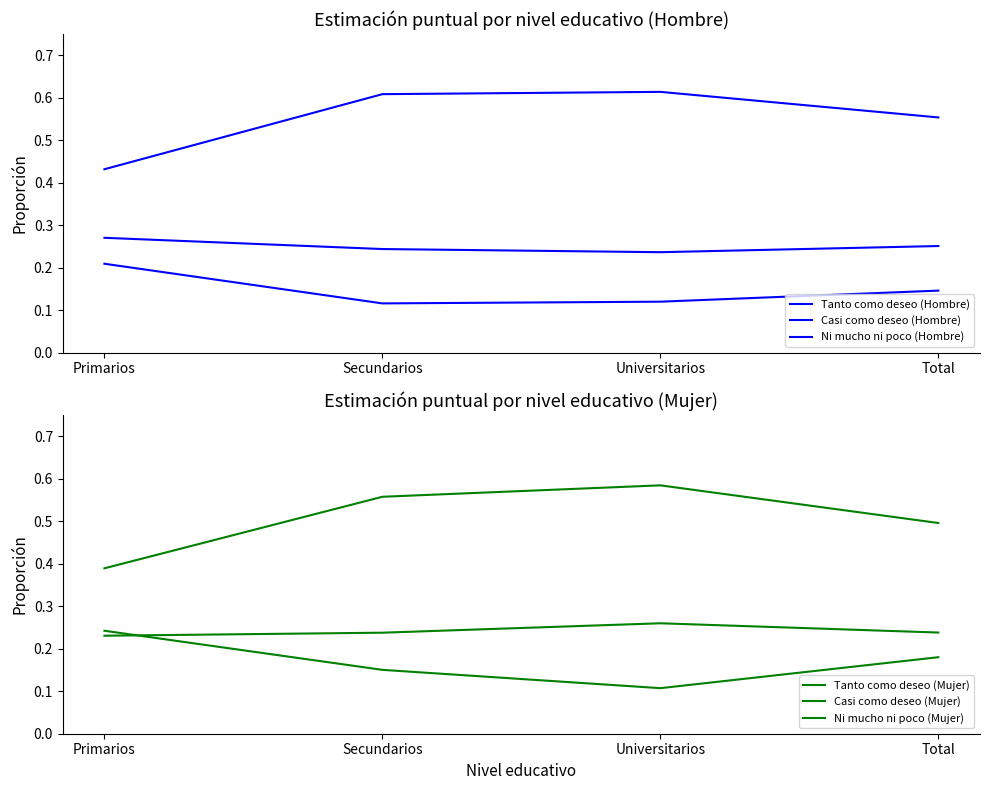

At how many categories does at least one series exceed 0?

4